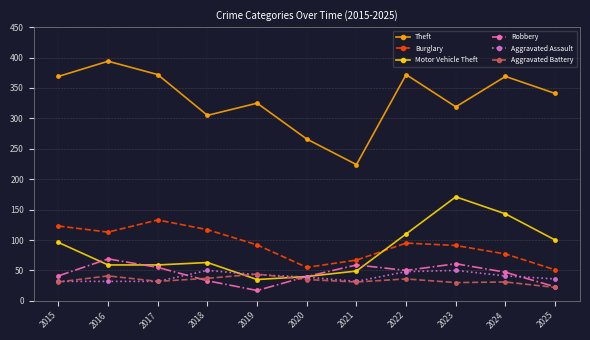

What is the minimum value for Robbery?

17